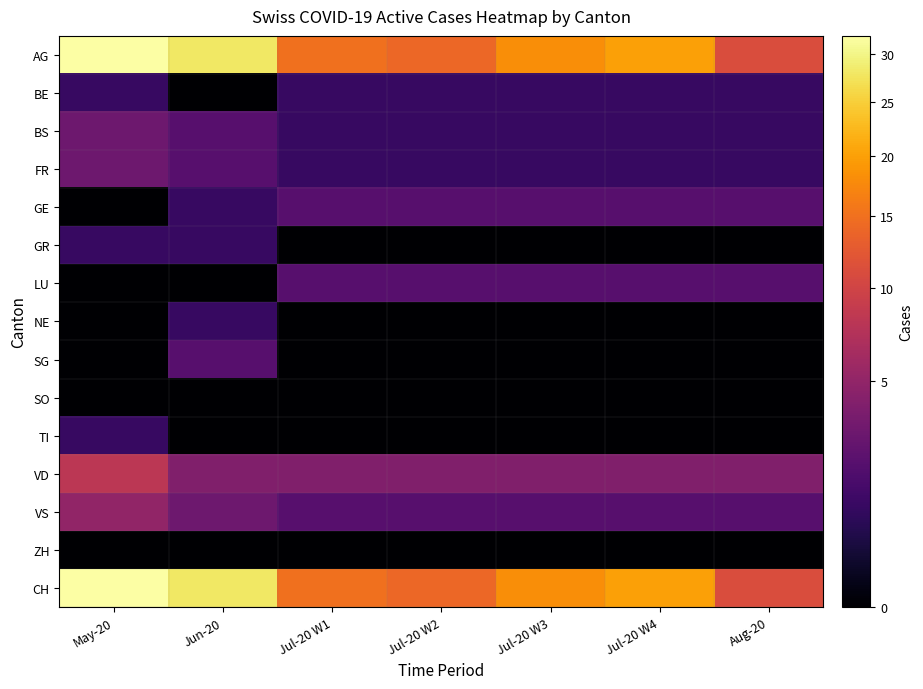

At which category does the chart reach its peak across all series?

May-20